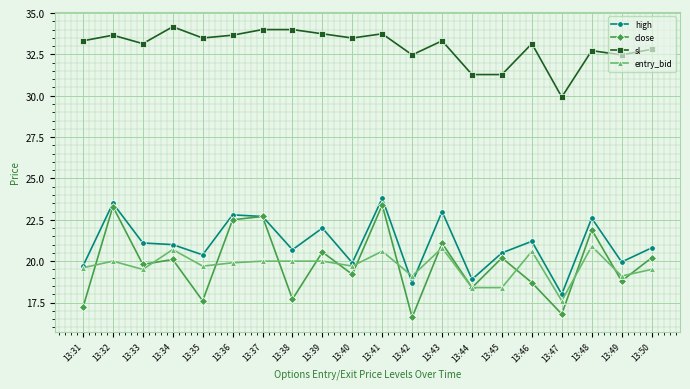

Where is the first local minimum for entry_bid?

13:33